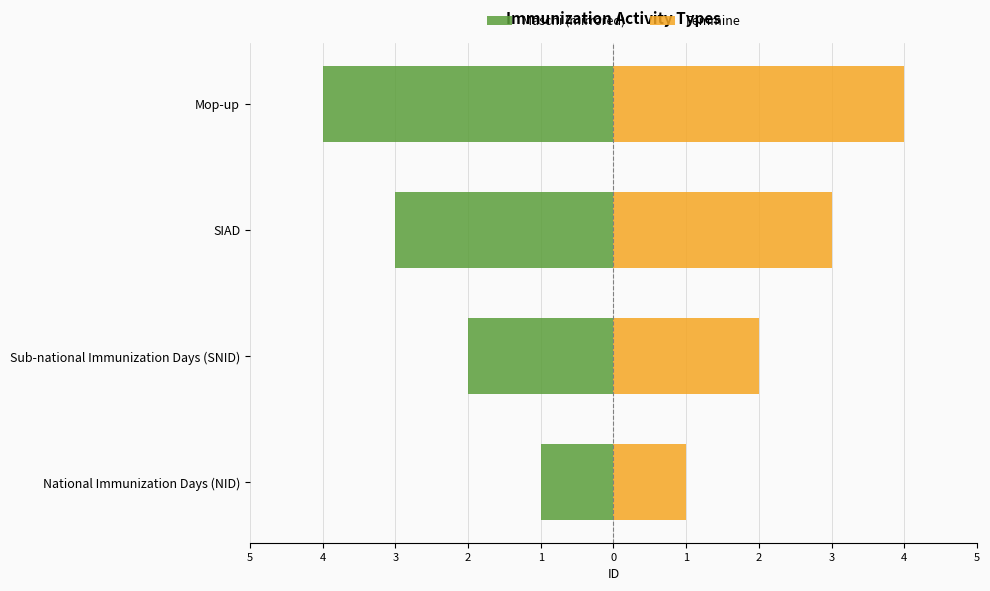

Is the value of Maschi (mirrored) at Mop-up greater than the value of Femmine at Mop-up?

No